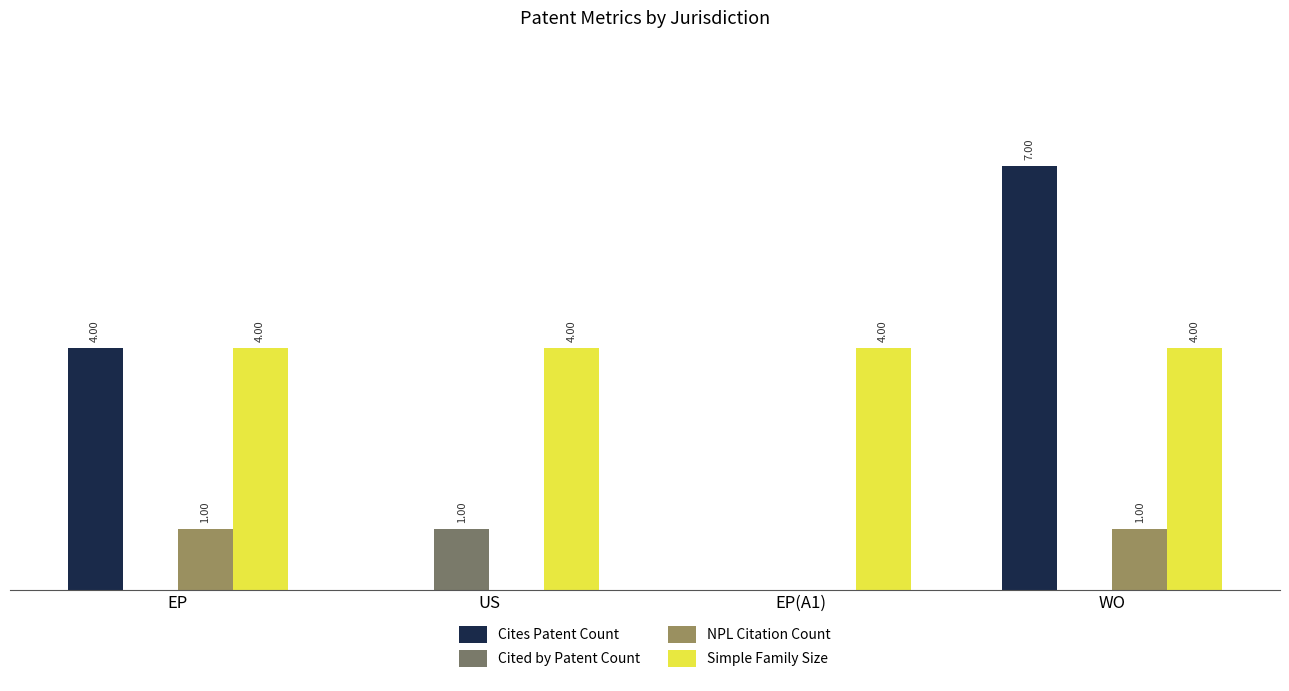

At which category is the sum across all series the highest?

WO